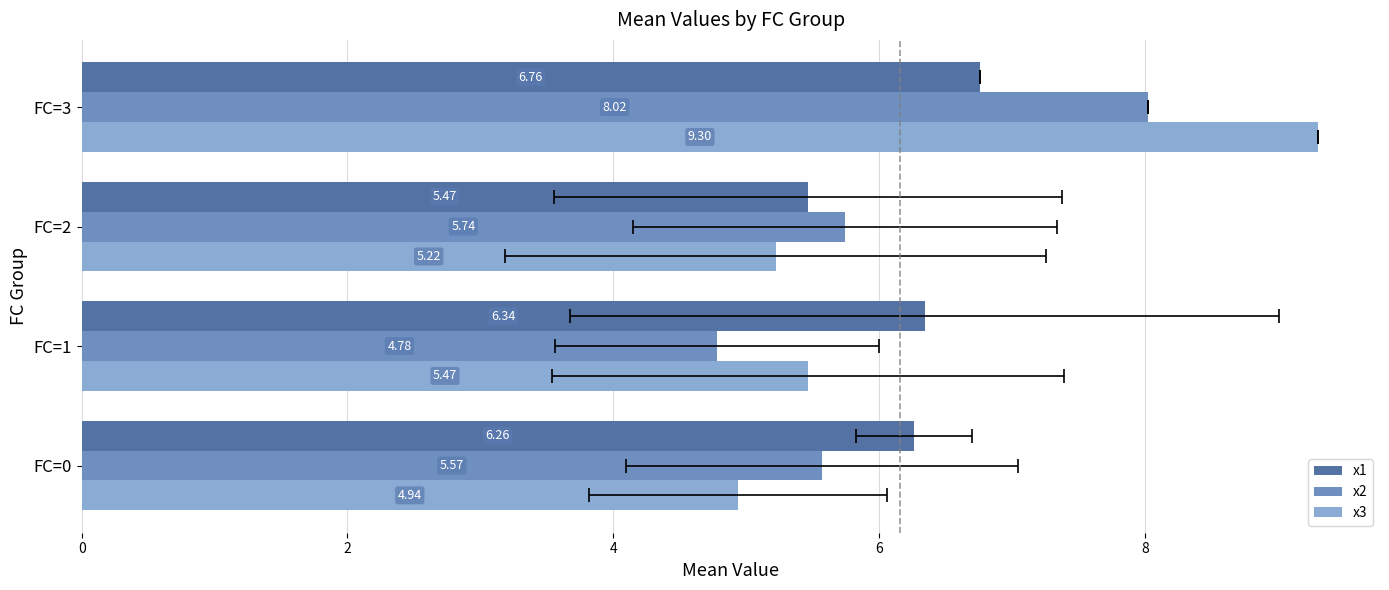

Is it true that x2 equals 1.2 at FC=0?

False